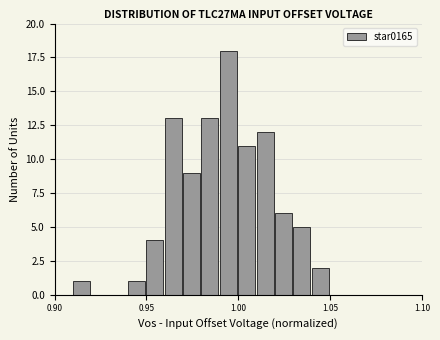

Around what value on the x-axis is the tallest bar? Give the approximate position of its centre, as read against the axis.

0.995